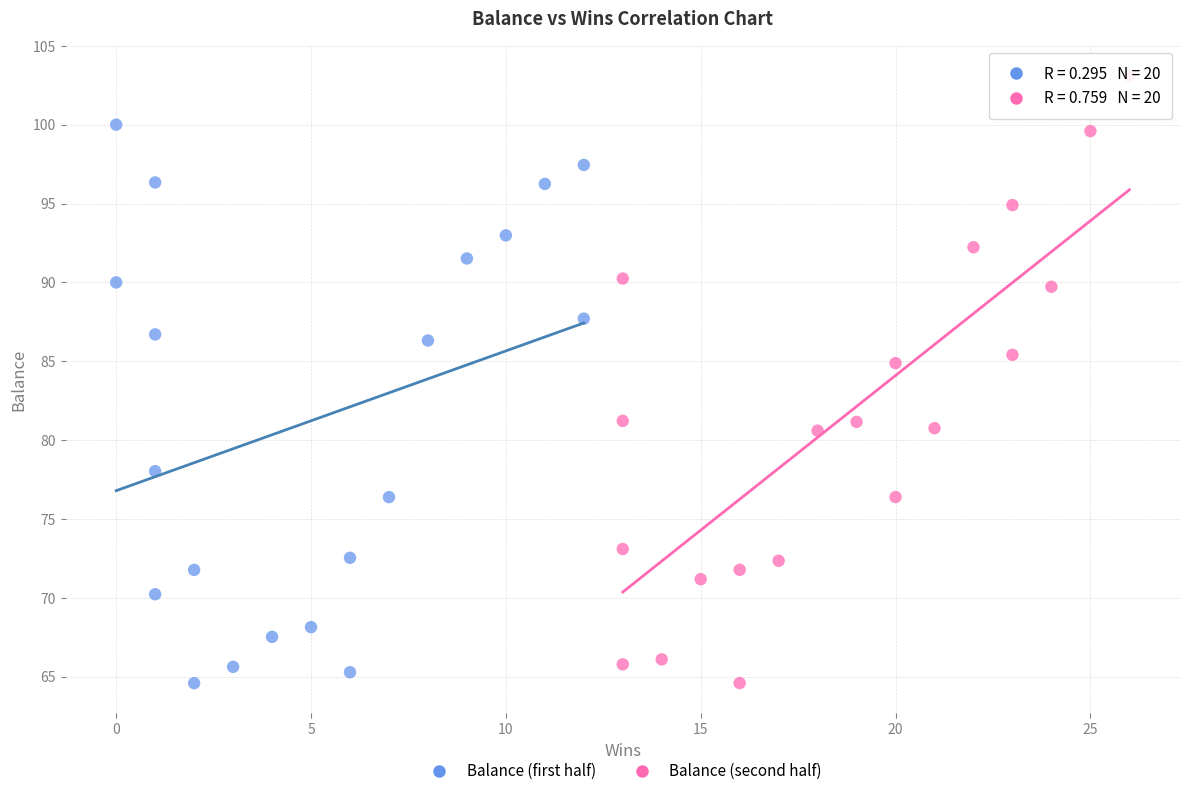

Which series contains the highest Y value?

Balance (second half)